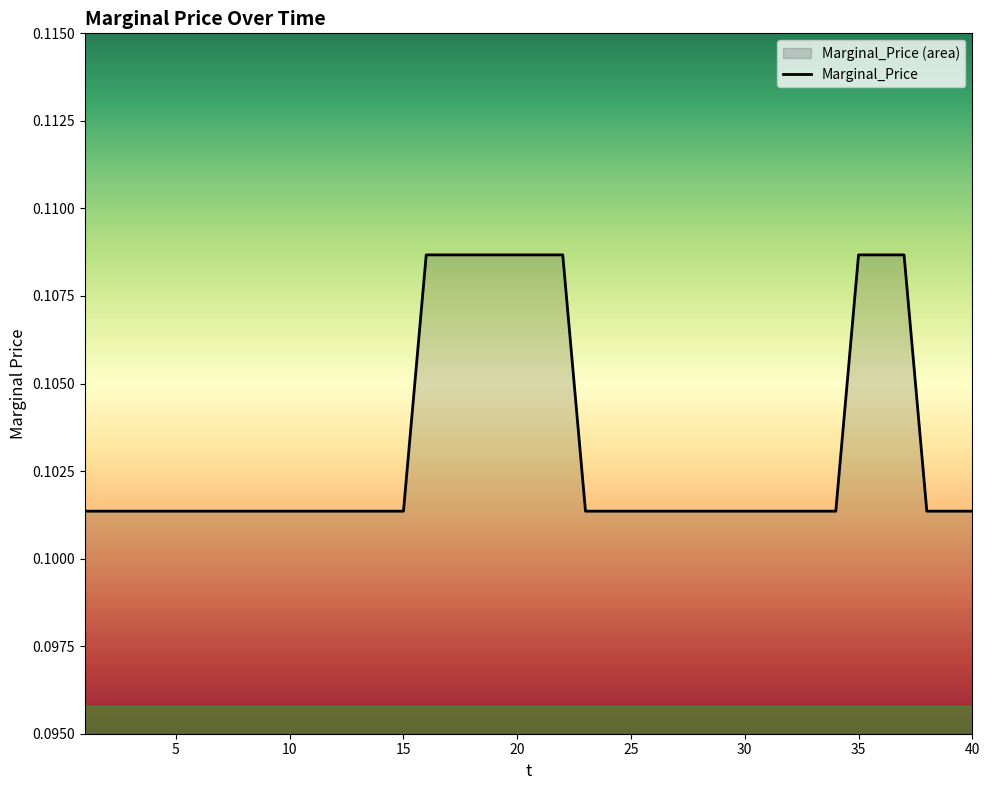

List the labels in order of value, smallest first.

1, 2, 3, 4, 5, 6, 7, 8, 9, 10, 11, 12, 13, 14, 15, 23, 24, 25, 26, 27, 28, 29, 30, 31, 32, 33, 34, 38, 39, 40, 16, 17, 18, 19, 20, 21, 22, 35, 36, 37